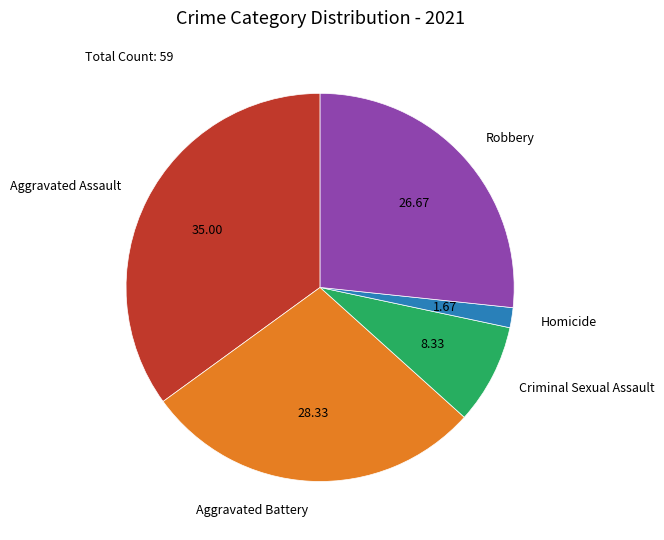

Rank the categories by value from lowest to highest.

Homicide, Criminal Sexual Assault, Robbery, Aggravated Battery, Aggravated Assault